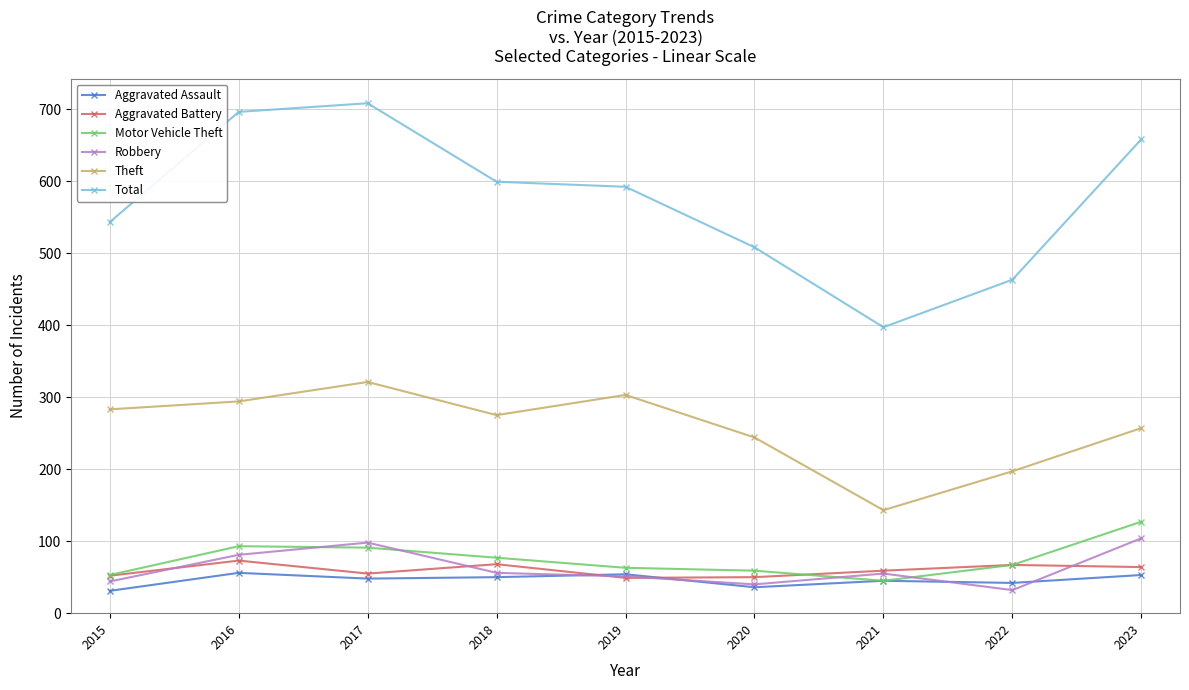

What is the average value of the Aggravated Assault series?

46